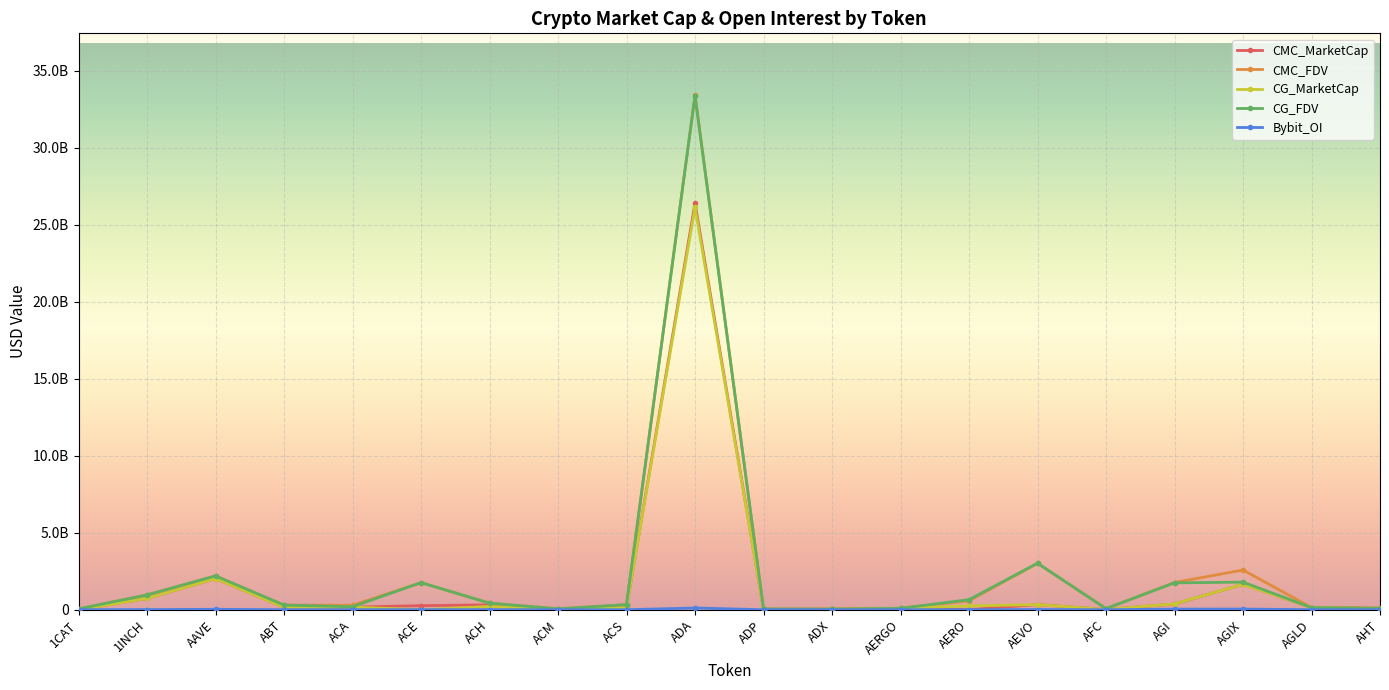

What is the label of the 17th point from the right?

ABT